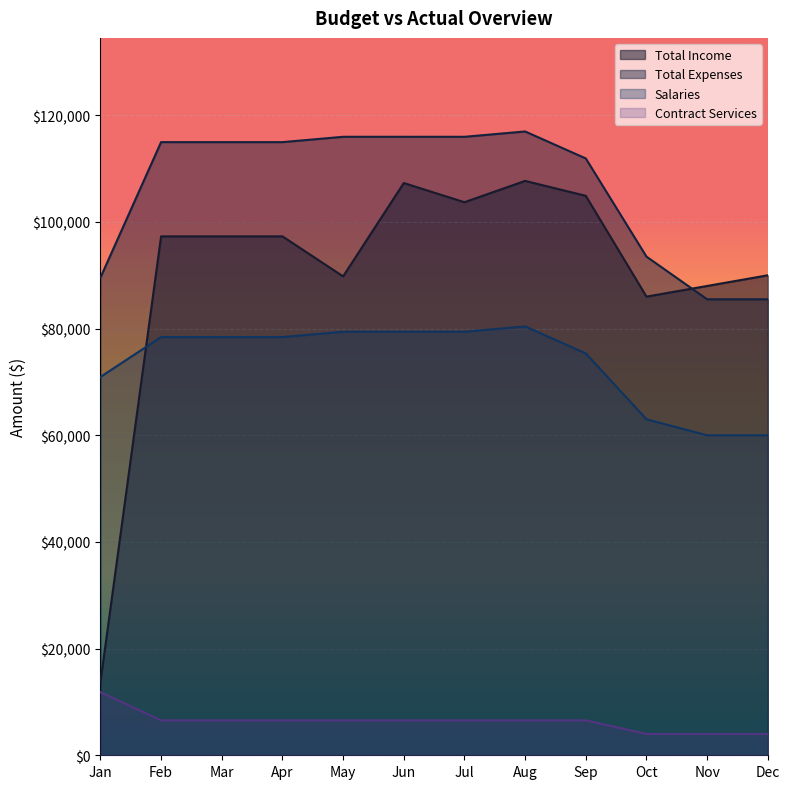

True or false: Total Expenses has more than 1 interior local peaks.

False